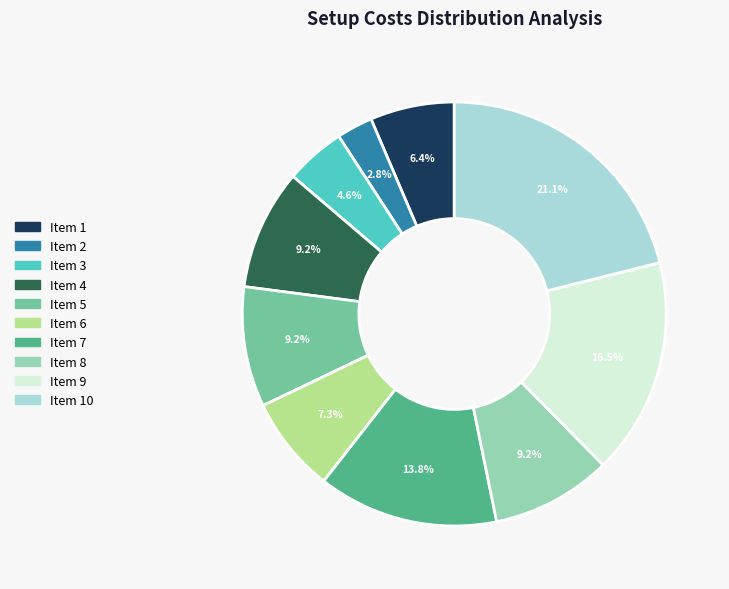

Is there a majority slice in this chart?

No